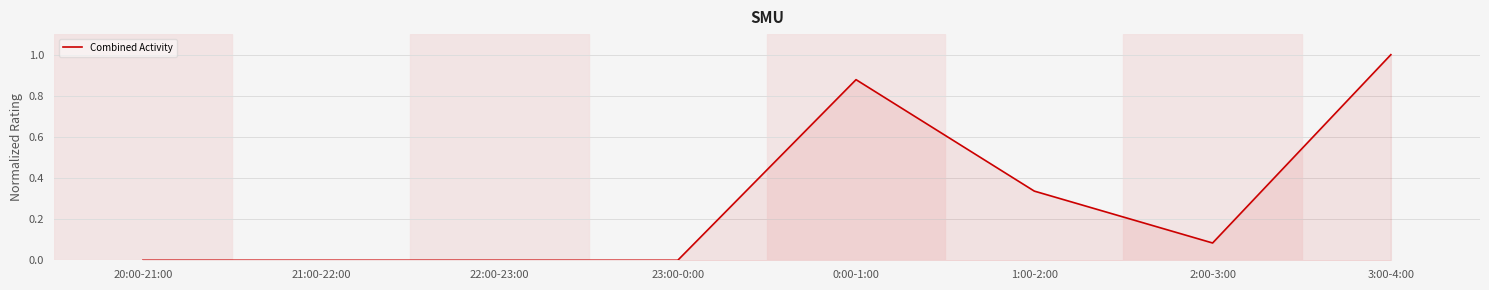

Does the chart have visible grid lines?

Yes